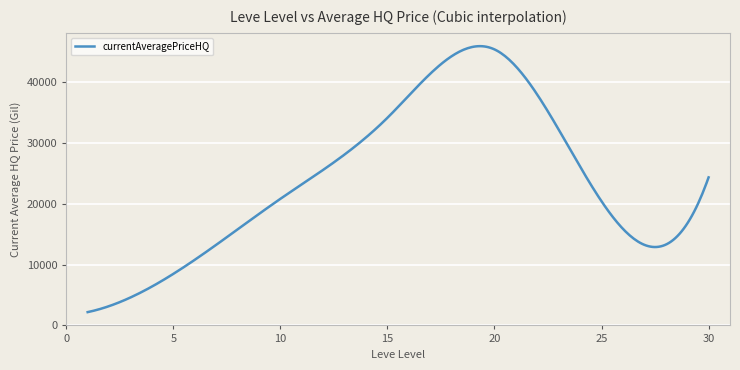

What is the minimum value shown in the chart?

2187.0